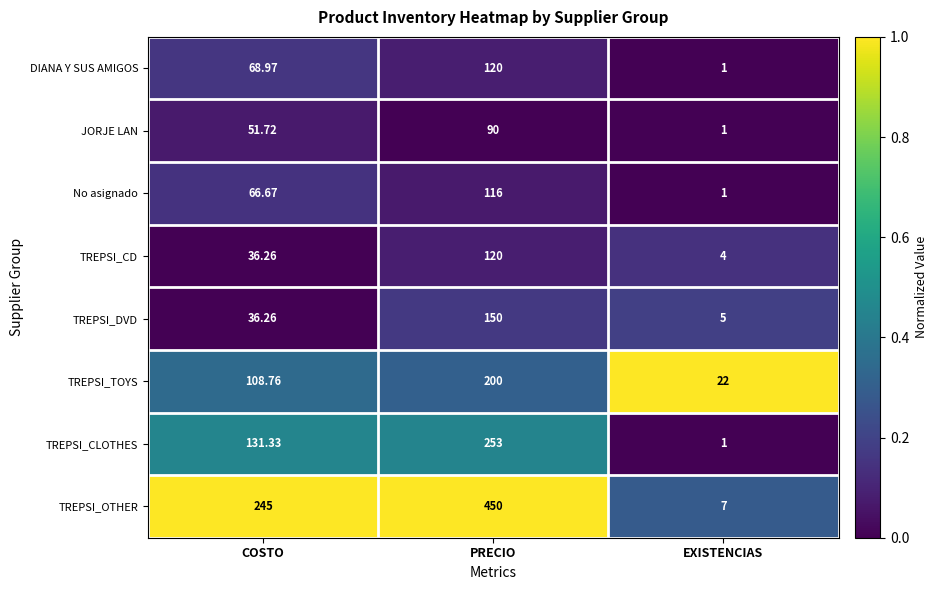

Between COSTO and EXISTENCIAS, which series saw the biggest shift?

TREPSI_OTHER